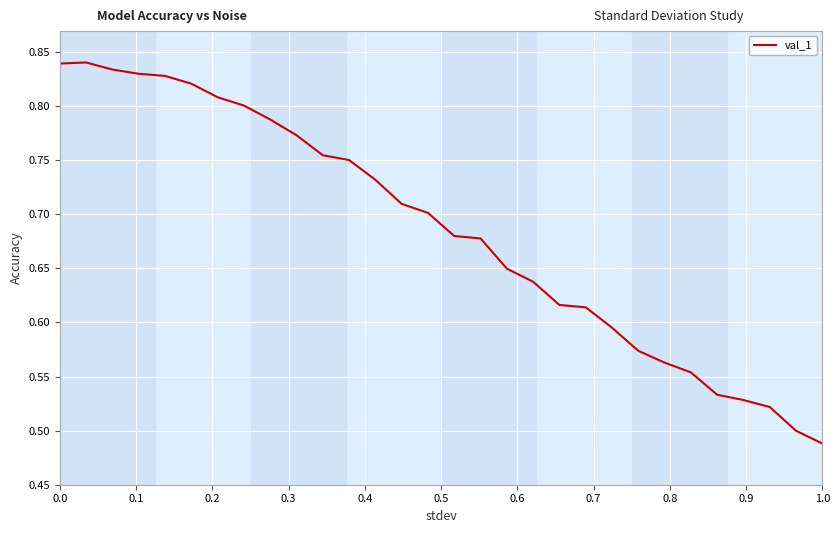

What is the difference between the maximum and minimum values?

0.4